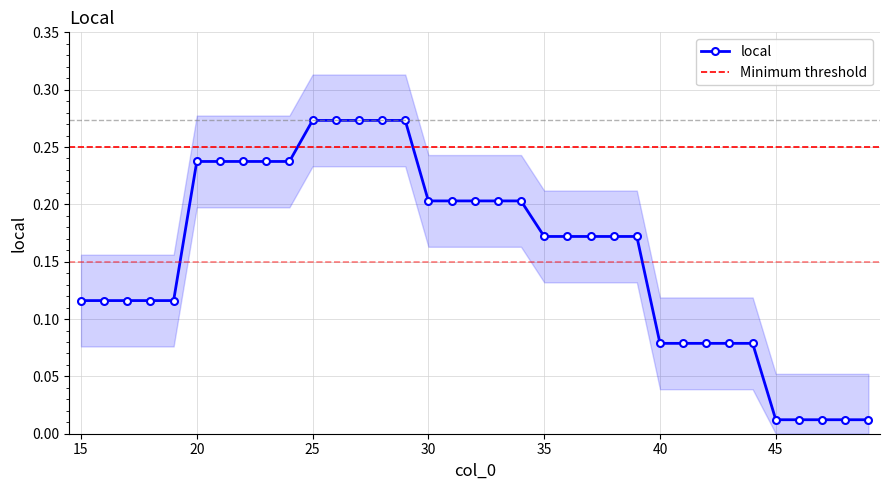

List the labels in order of value, largest first.

25, 26, 27, 28, 29, 20, 21, 22, 23, 24, 30, 31, 32, 33, 34, 35, 36, 37, 38, 39, 15, 16, 17, 18, 19, 40, 41, 42, 43, 44, 45, 46, 47, 48, 49